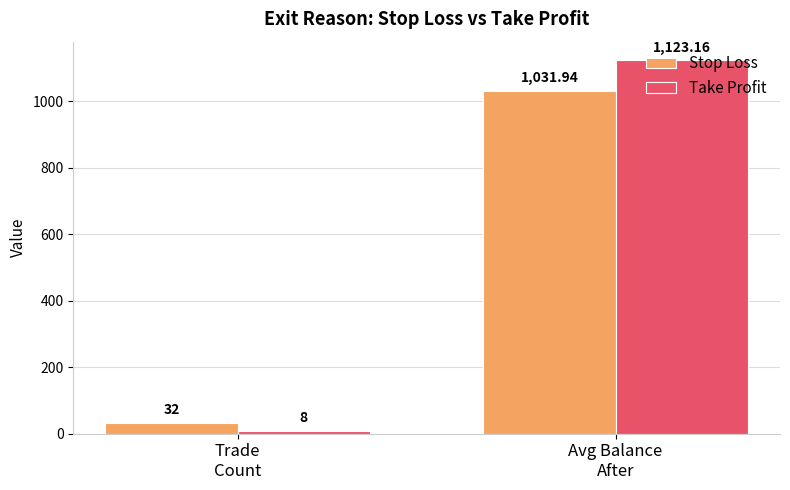

How many values in the Take Profit series exceed 1123?

1